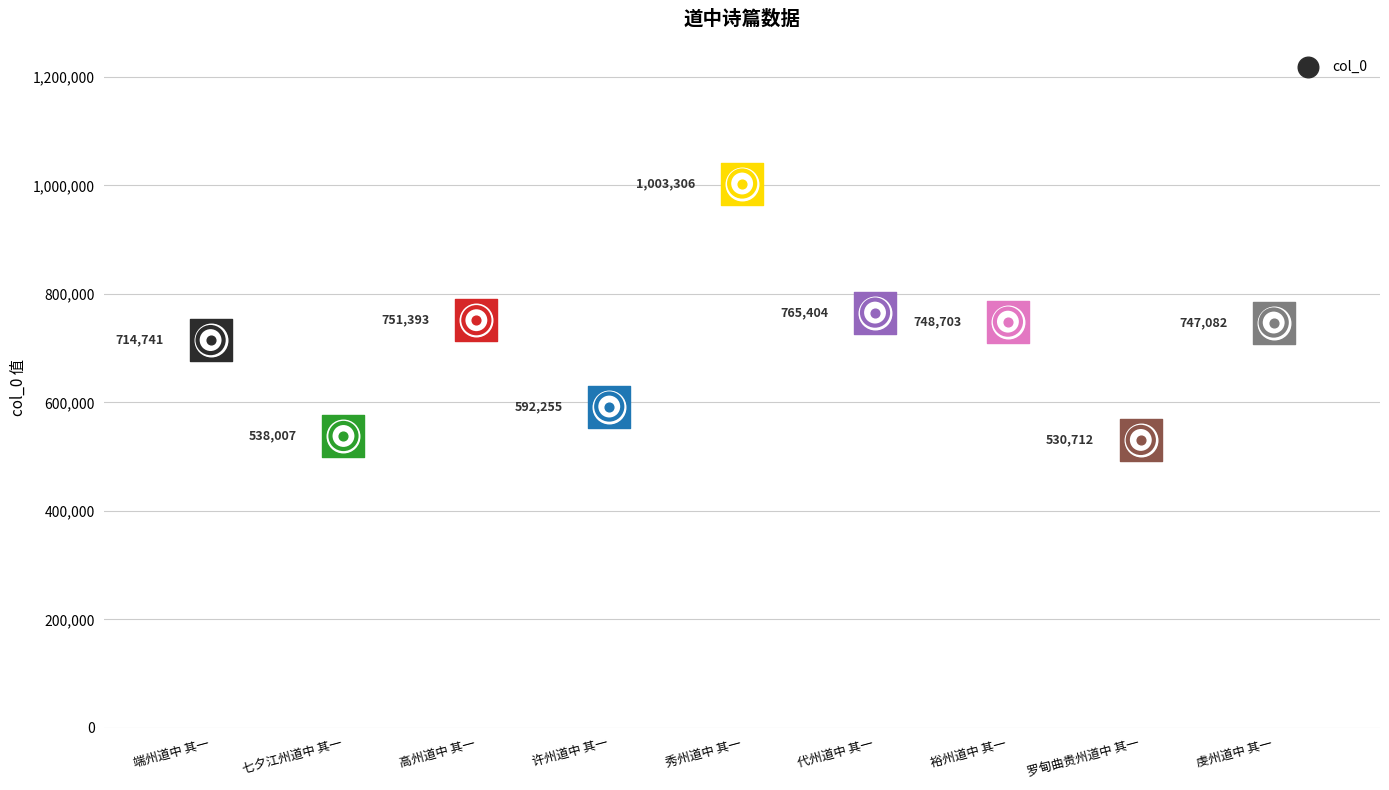

Which has a higher value, 代州道中 其一 or 高州道中 其一?

代州道中 其一